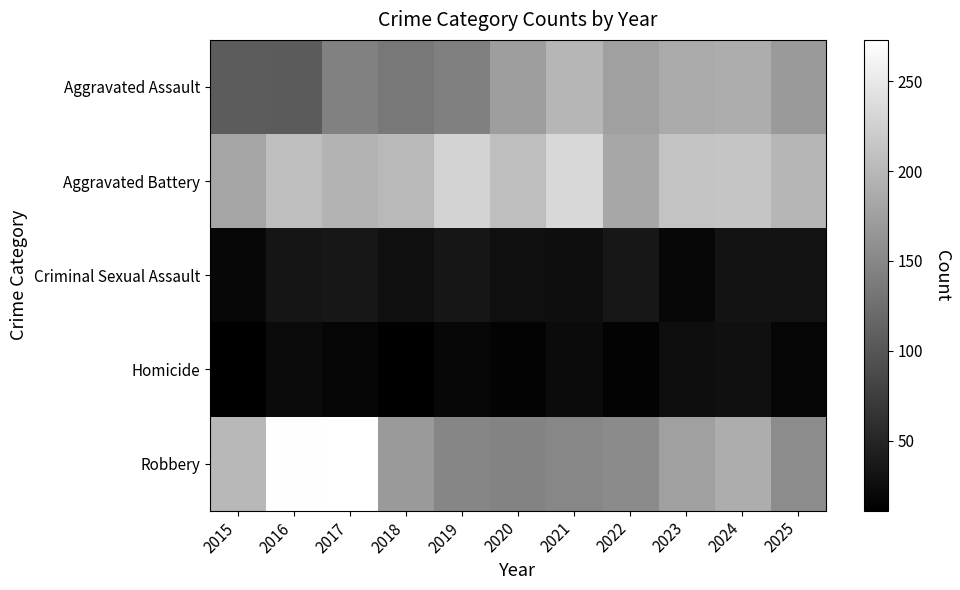

Which series changed the most between 2017 and 2020?

Robbery